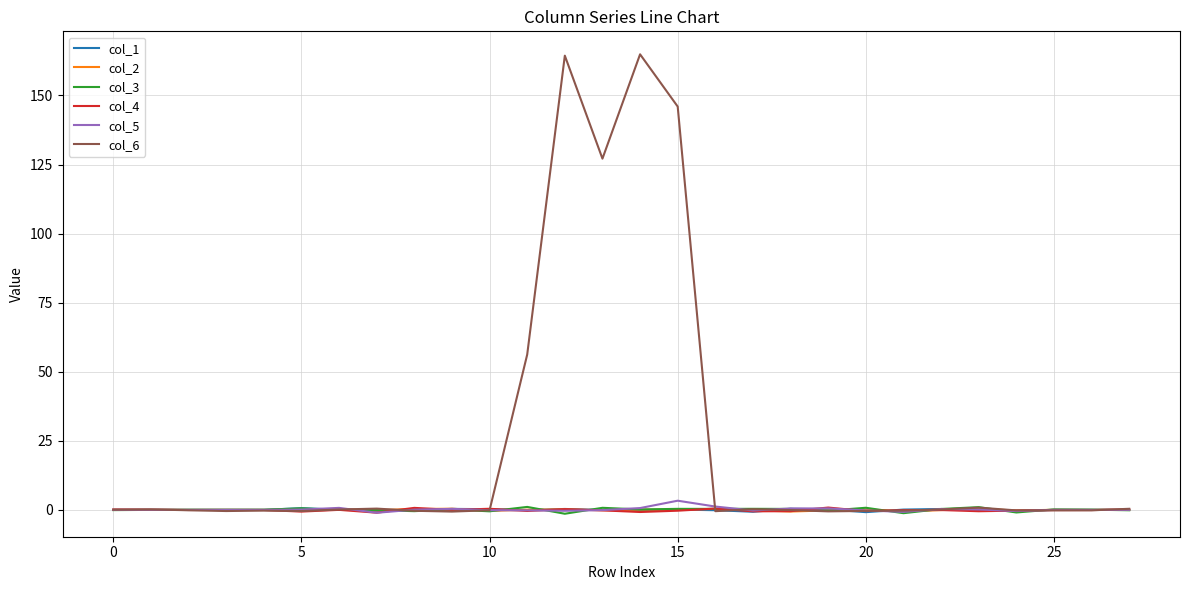

Which series has the largest range (max minus min)?

col_6